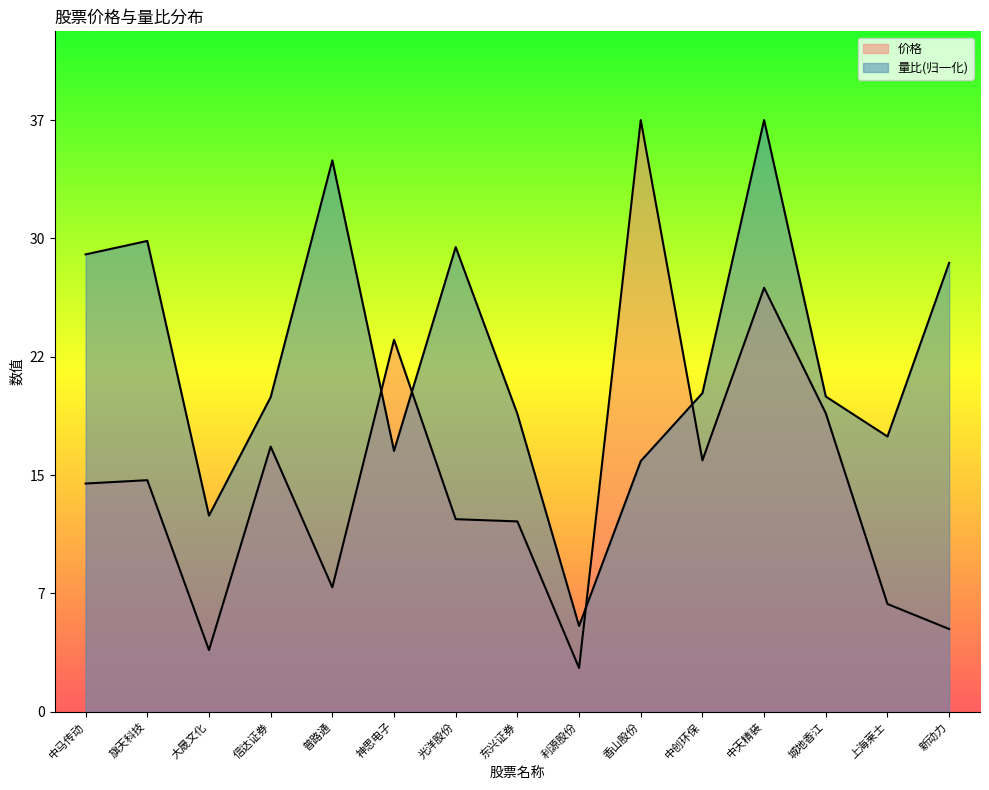

What is the total value across all series at 光洋股份?

41.5